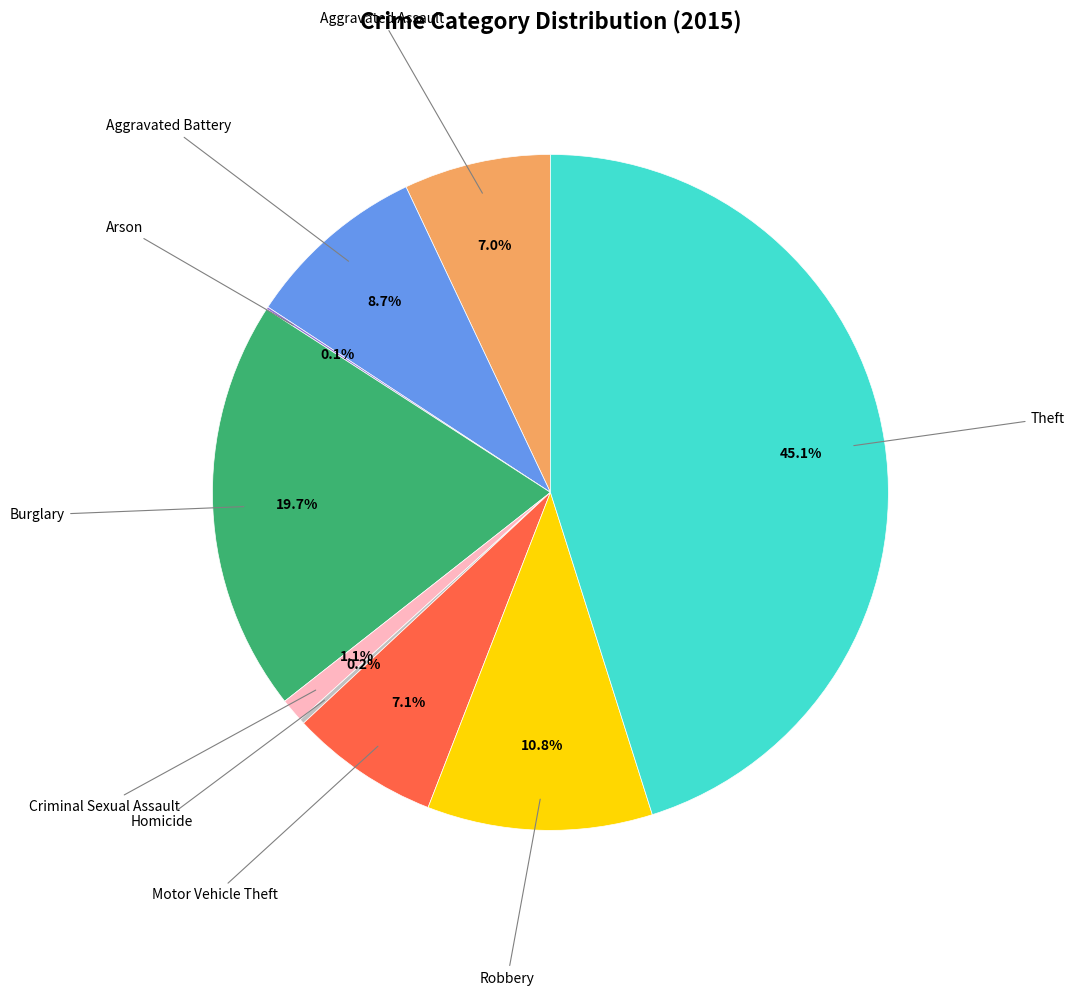

Does any single category account for the majority?

No